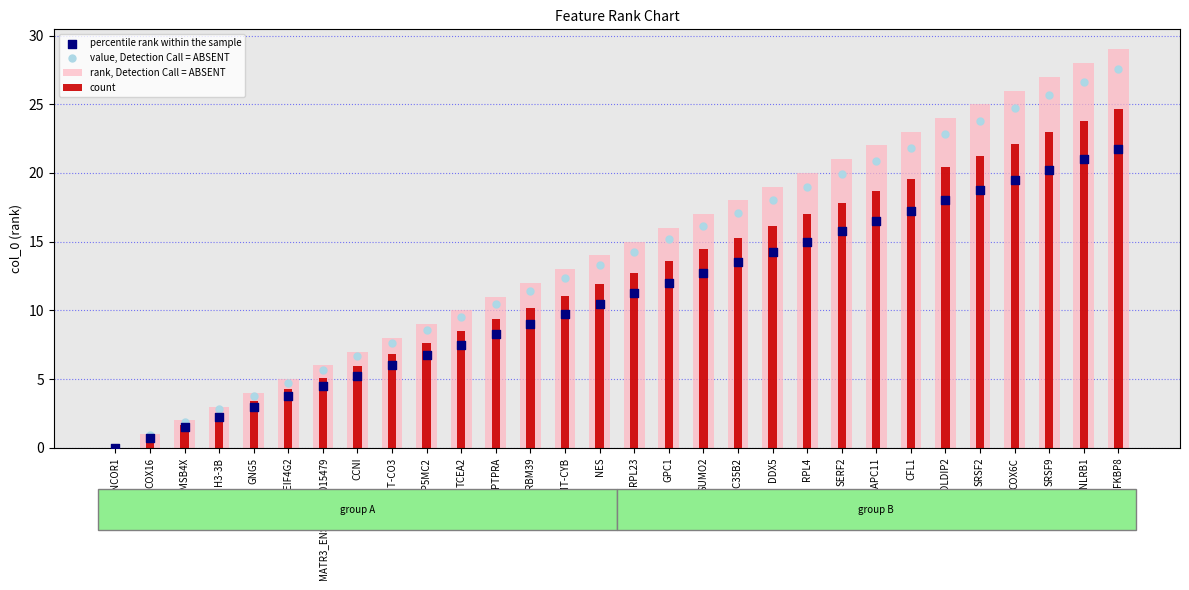

Which series reaches the maximum Y coordinate?

rank, Detection Call = ABSENT